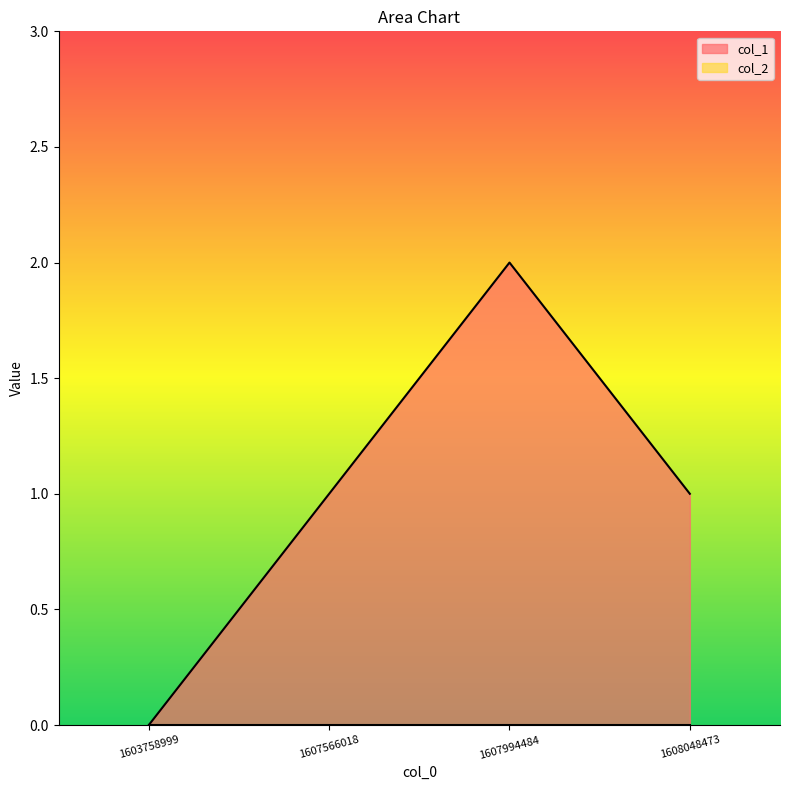

How many points are higher than both their immediate neighbors (excluding endpoints)?

1